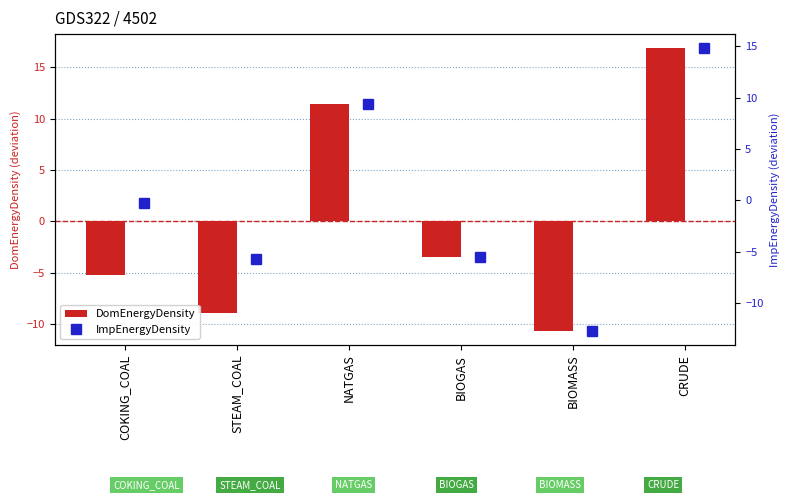

List the series in order of their overall mean, lowest first.

DomEnergyDensity, ImpEnergyDensity